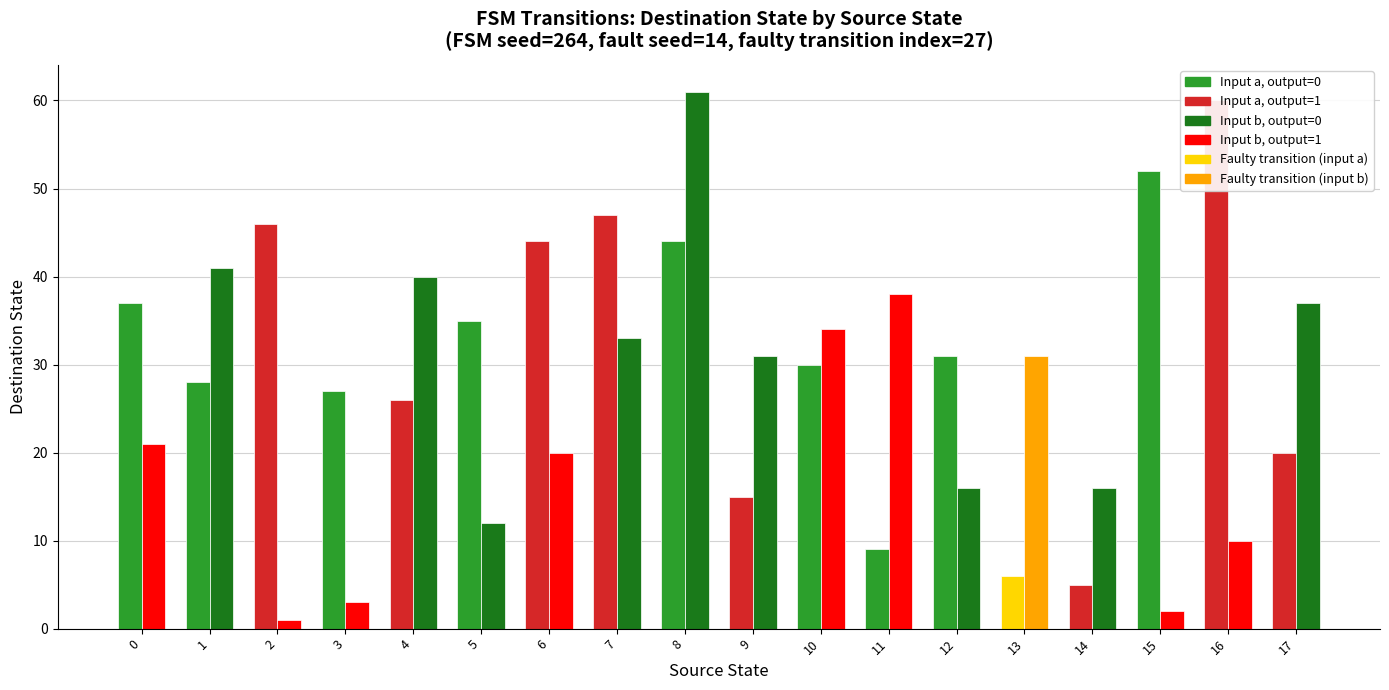

How many bars are there in each group?

2